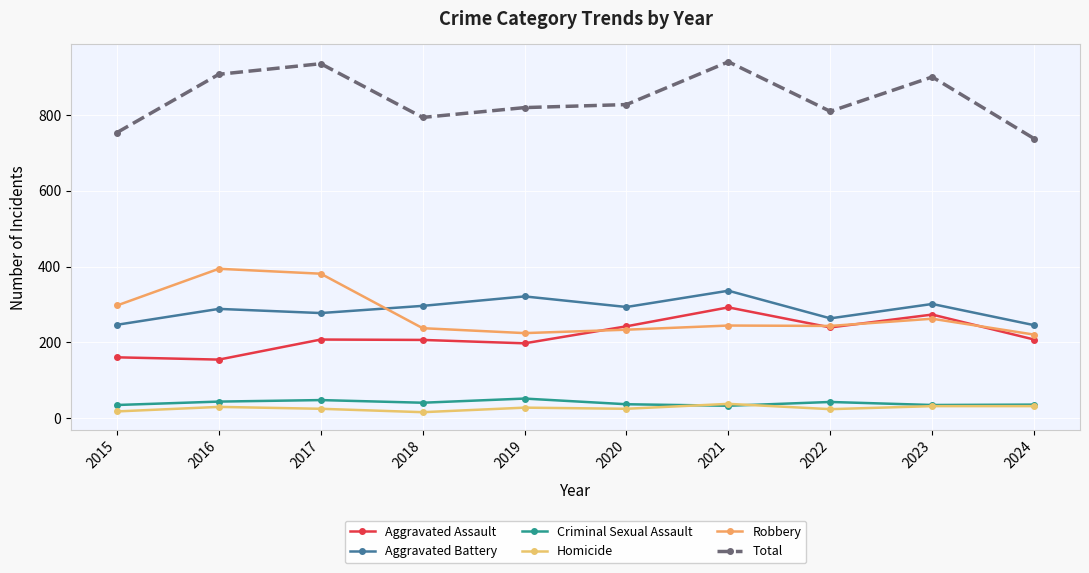

What is the spread (max minus min) of values at 2015?

737